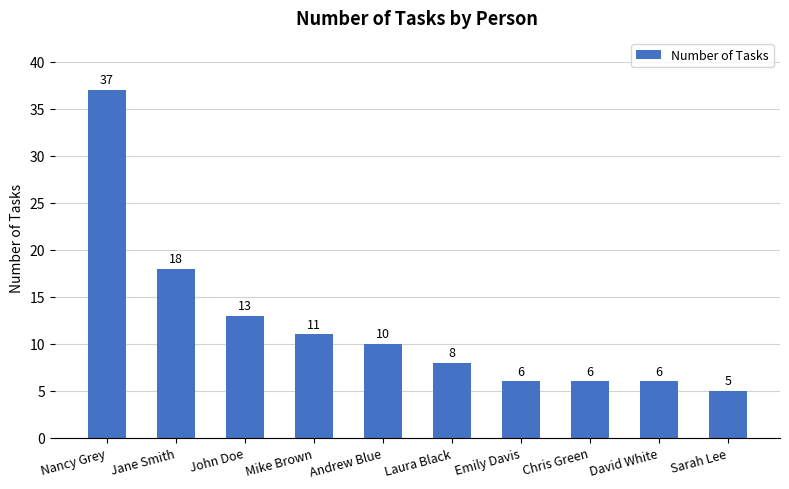

The value at Emily Davis is 6. True or false?

True